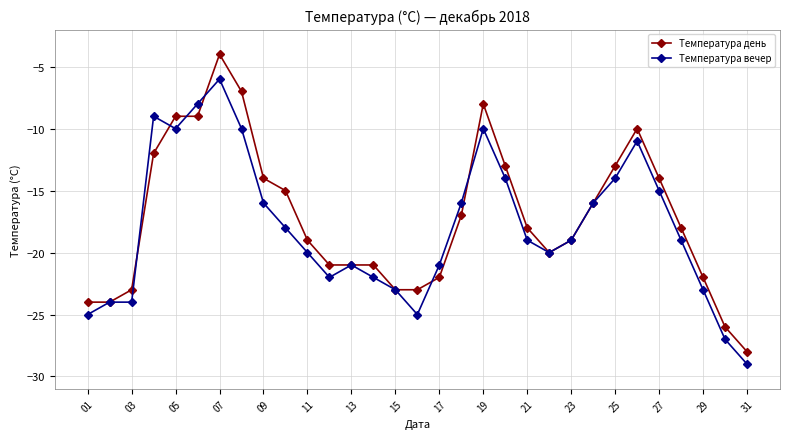

What is the difference between the maximum and minimum values in the Температура вечер series?

23